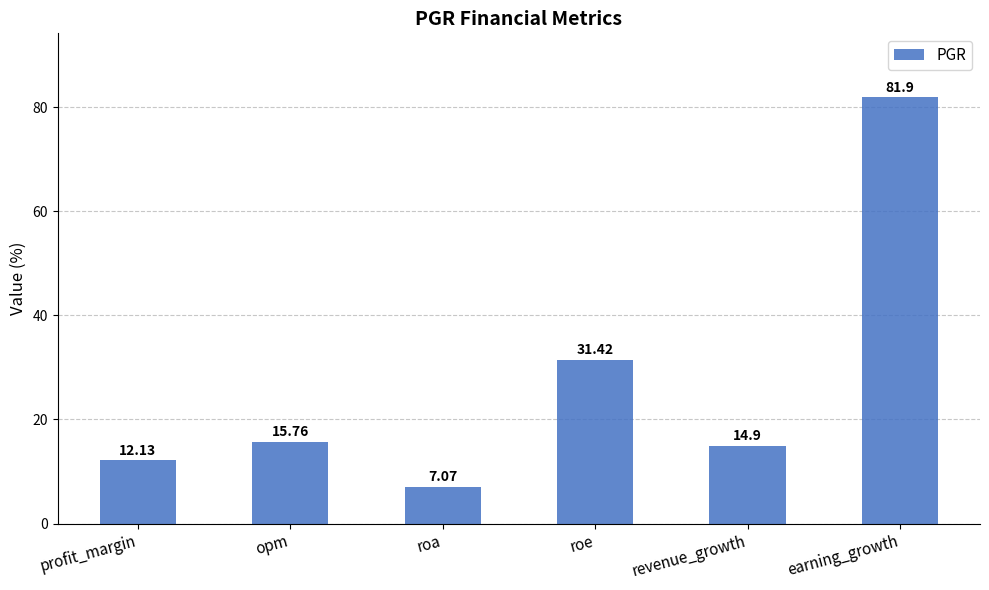

What is the label of the 2nd bar from the left?

opm